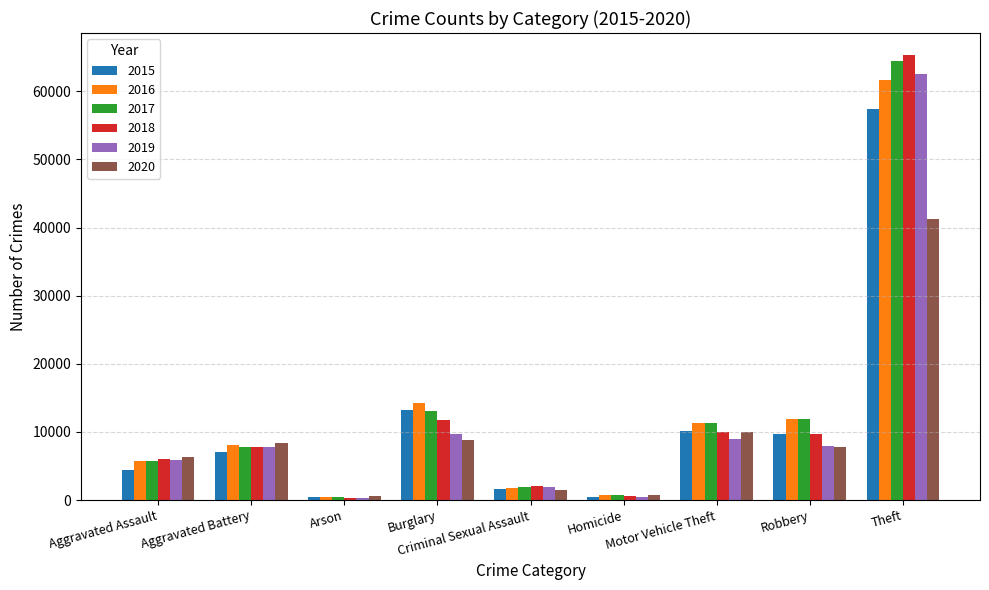

Is the value of 2020 at Robbery greater than the value of 2016 at Theft?

No